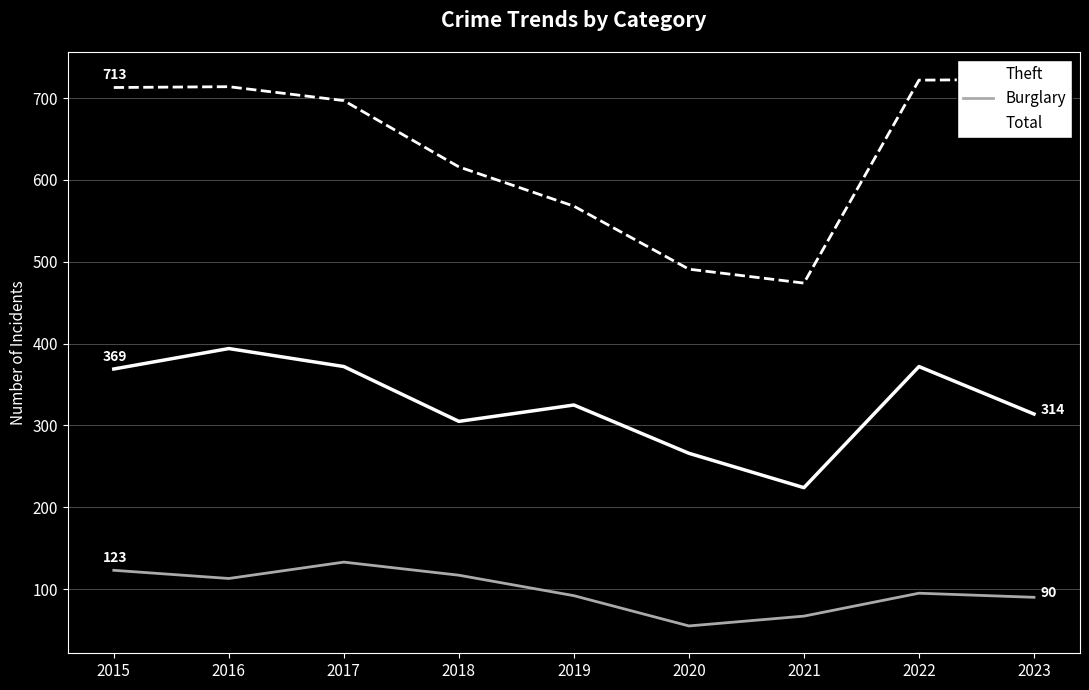

True or false: Theft and Total intersect in this chart.

False